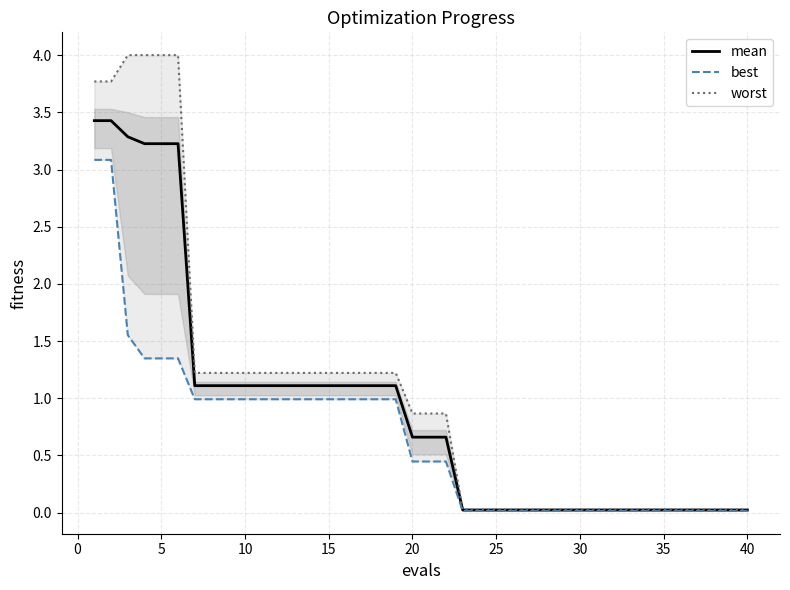

Does the chart have visible grid lines?

Yes